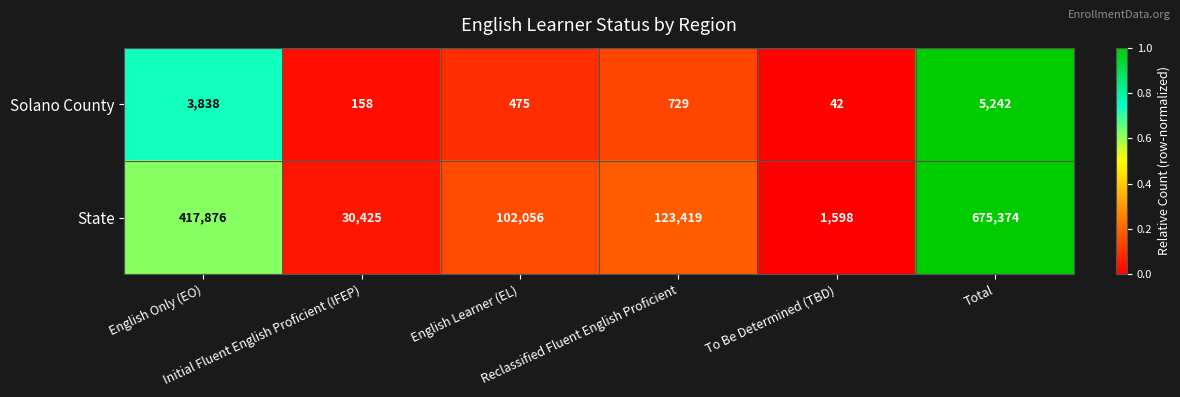

Rank the series by their maximum value, from lowest to highest.

Solano County, State